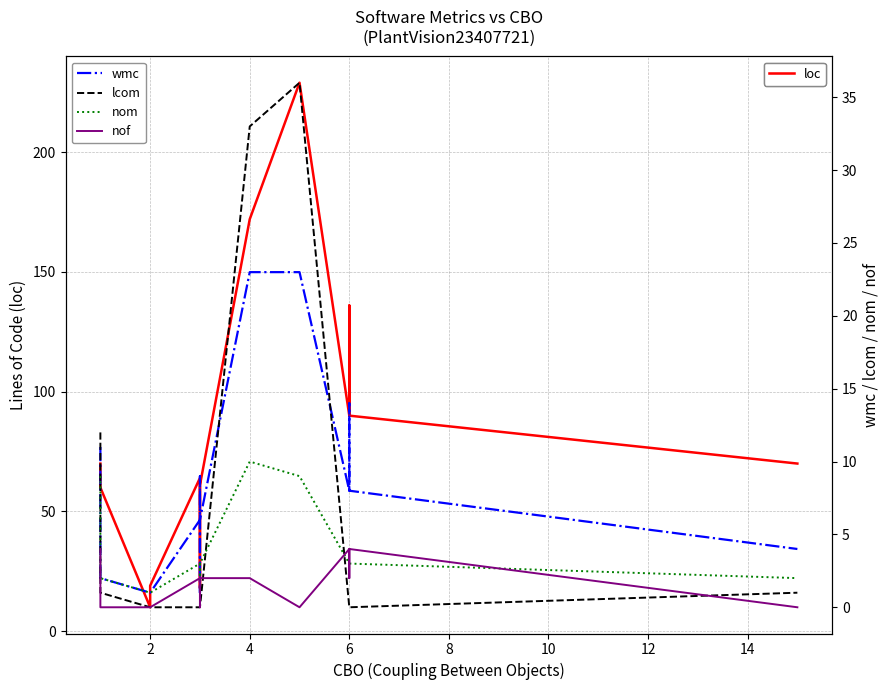

Which series has the largest range (max minus min)?

loc